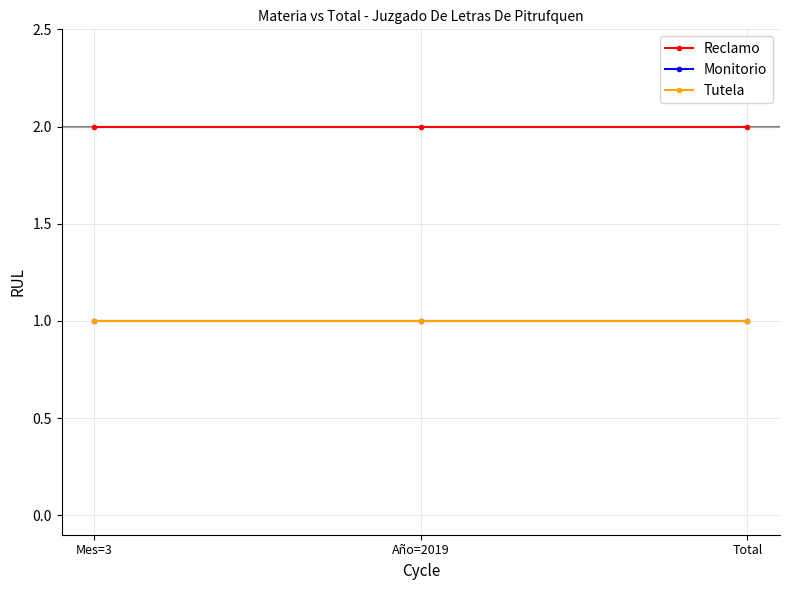

Is this an area chart (filled region under the line)?

No